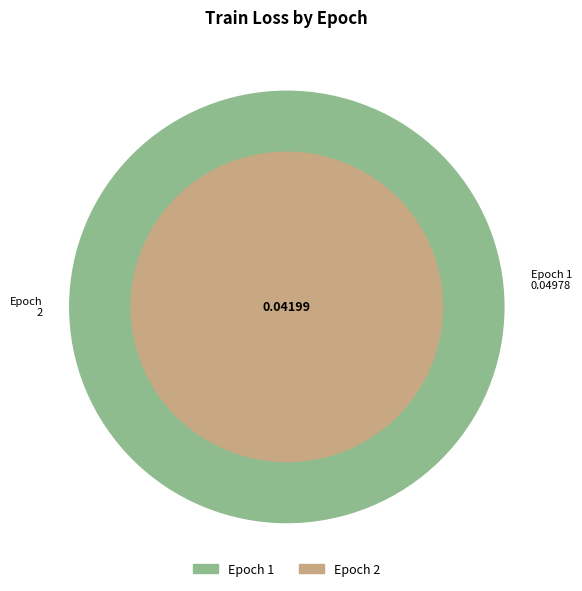

Which slice is the smallest?

2